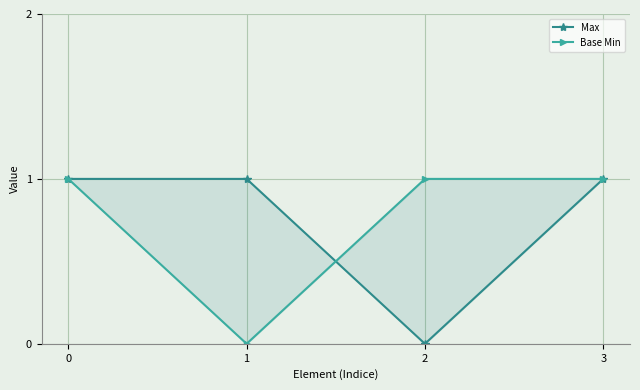

Rank the series by their maximum value, from highest to lowest.

Max, Base Min